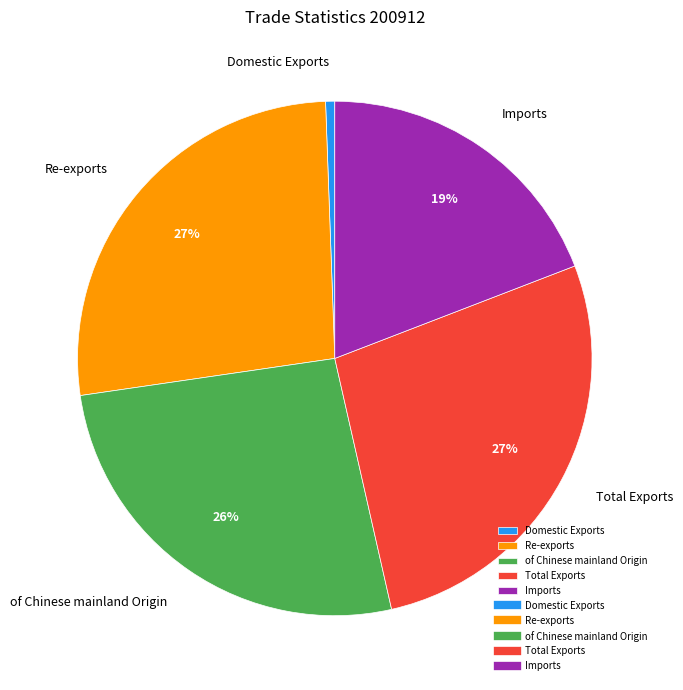

To the nearest percent, what percentage of the pie is Re-exports?

27%